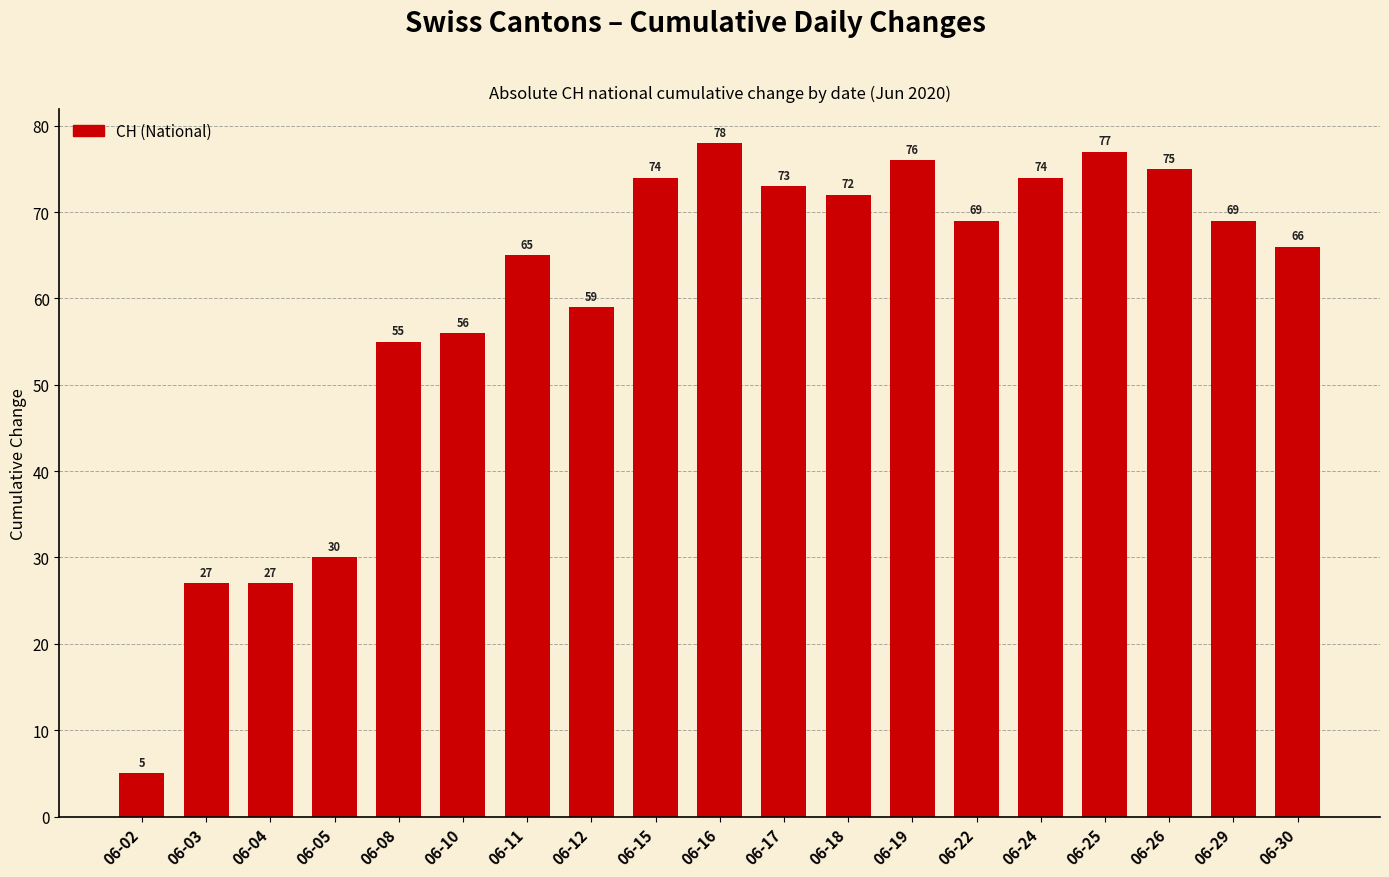

What is the value of the 3rd bar from the left?

27